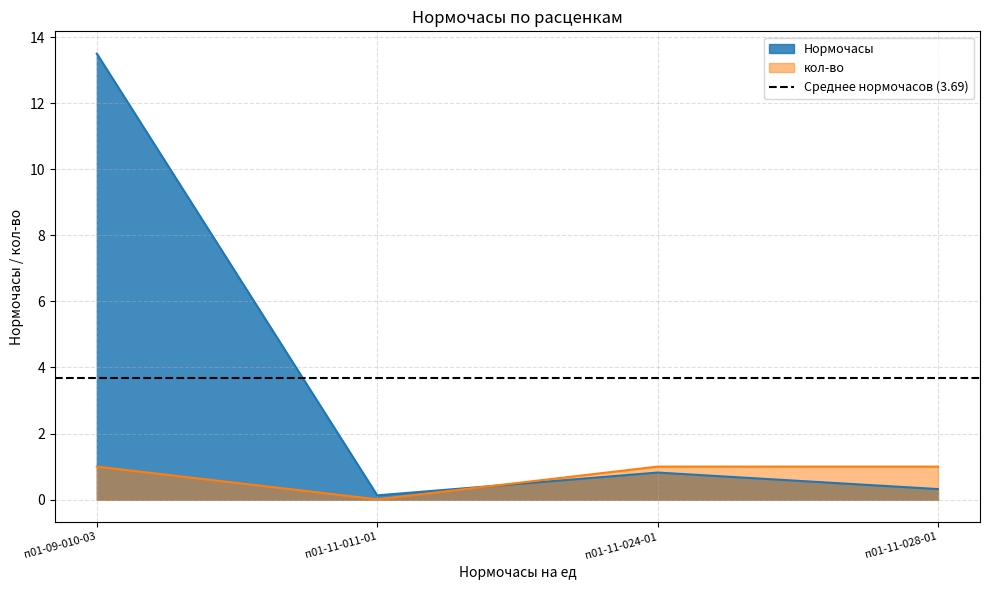

True or false: кол-во has a value of 1.7 at п01-09-010-03.

False